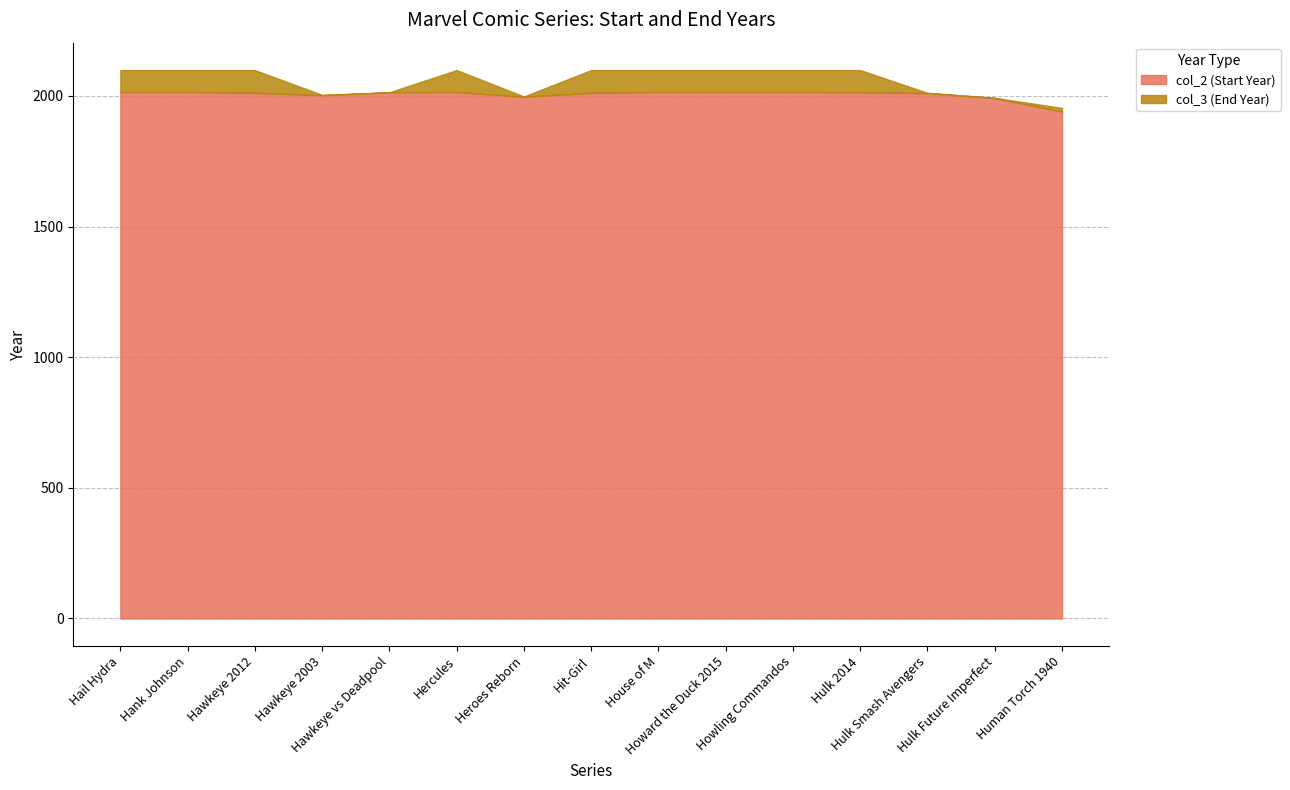

How many data points does each series have?

15